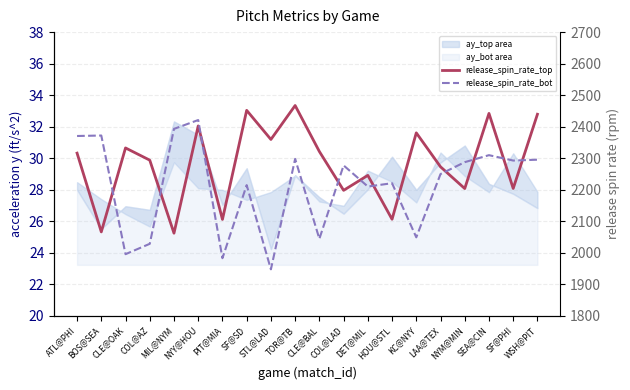

Where is the first local maximum for release_spin_rate_top?

CLE@OAK